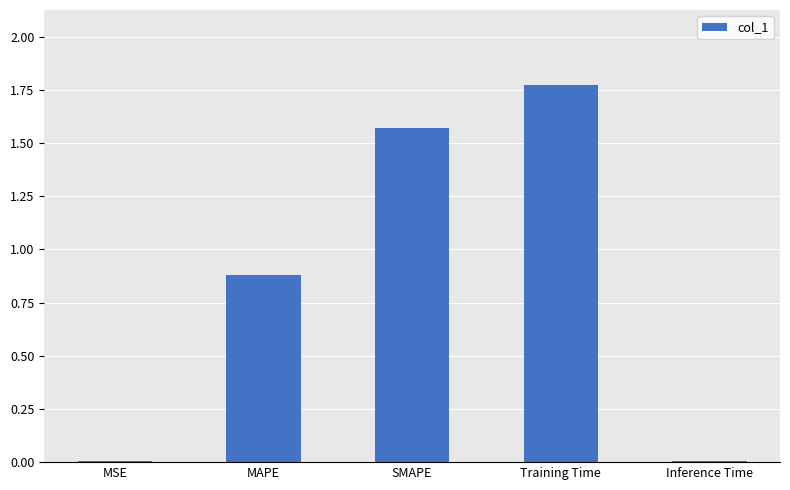

Is it true that the value at SMAPE is 2.7?

False